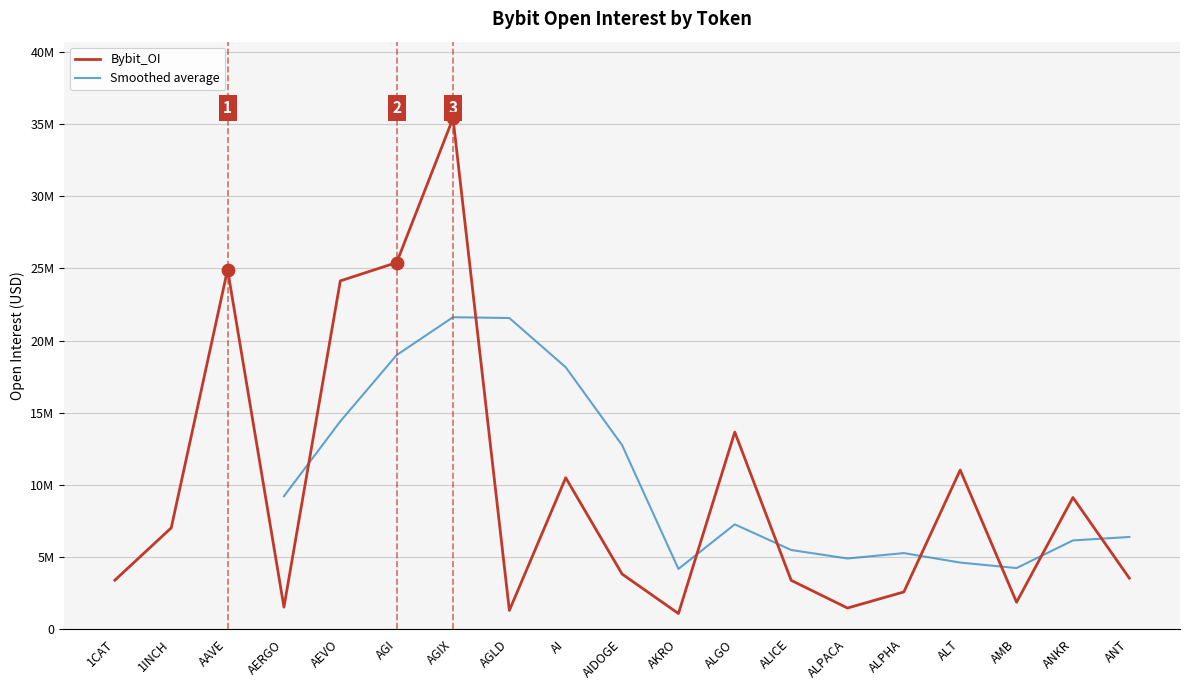

What is the ratio of the value at AGIX to the value at AIDOGE?

9.3